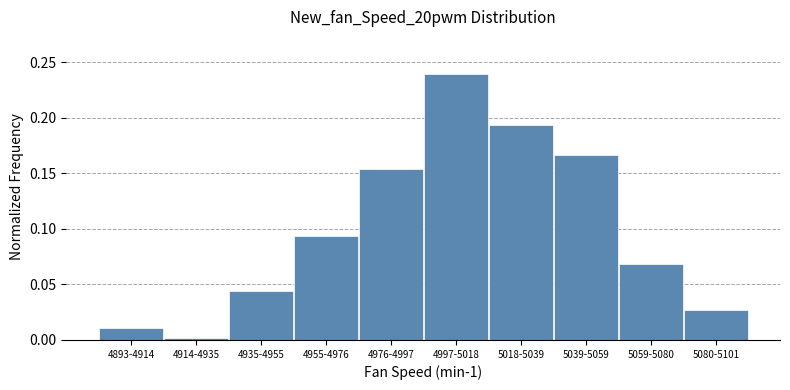

The value at 4914-4935 is 0.0. True or false?

True